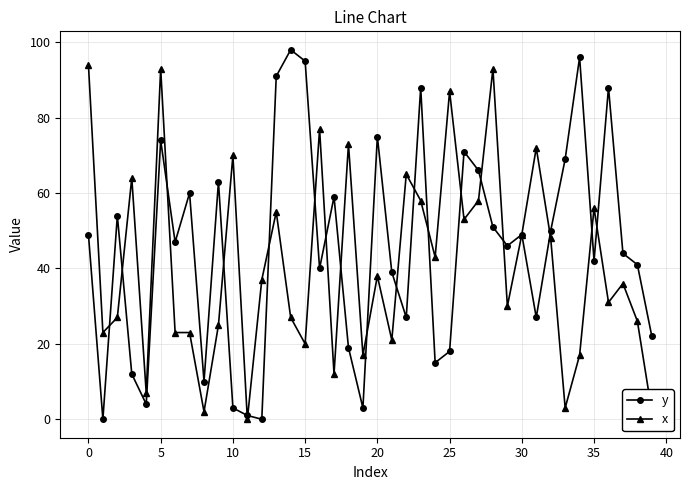

How many distinct data groups are displayed?

2